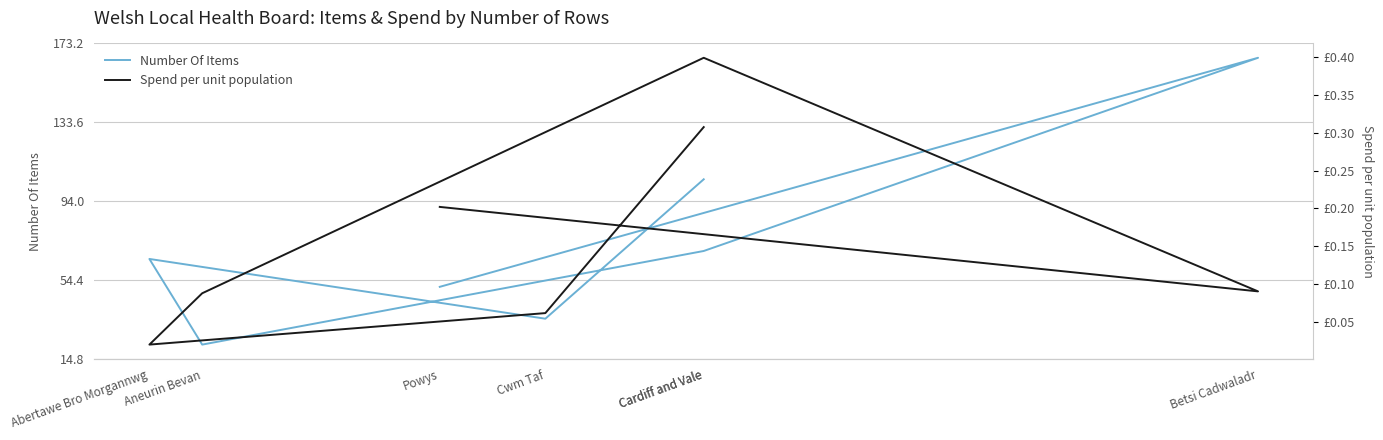

Which series has the widest spread of values?

Number Of Items